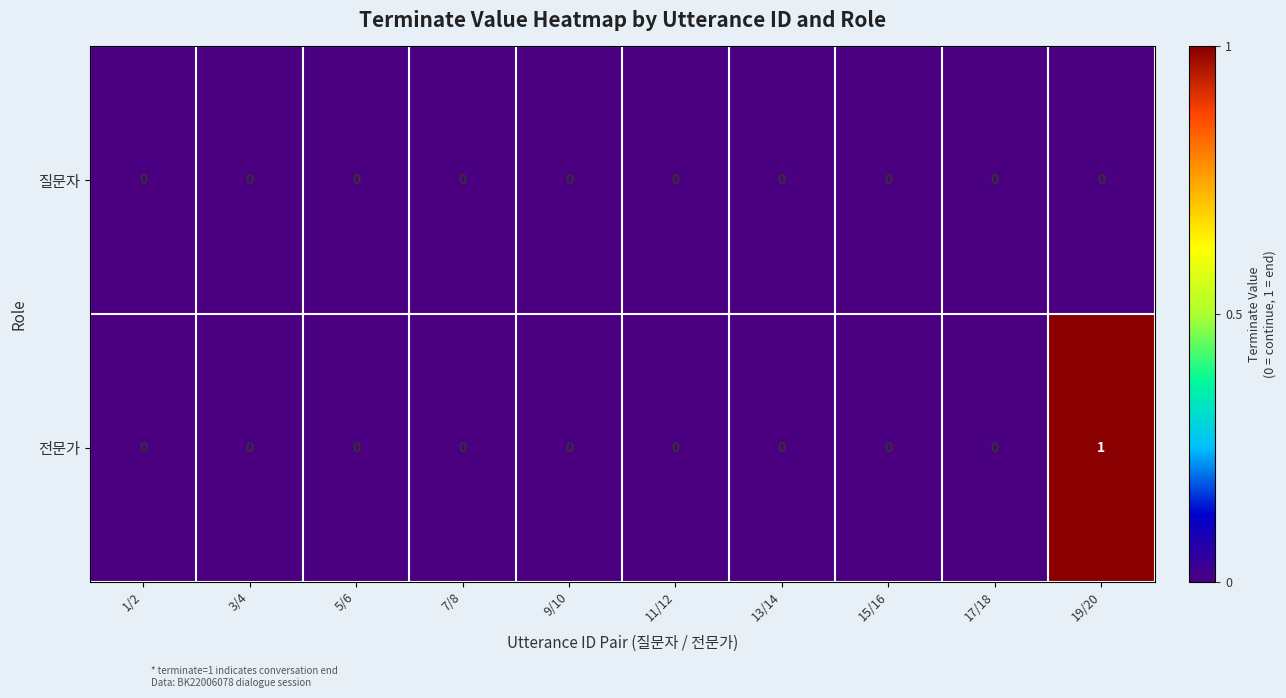

Reading left to right, extract all data points from this chart.

질문자: 1/2=0	3/4=0	5/6=0	7/8=0	9/10=0	11/12=0	13/14=0	15/16=0	17/18=0	19/20=0
전문가: 1/2=0	3/4=0	5/6=0	7/8=0	9/10=0	11/12=0	13/14=0	15/16=0	17/18=0	19/20=1